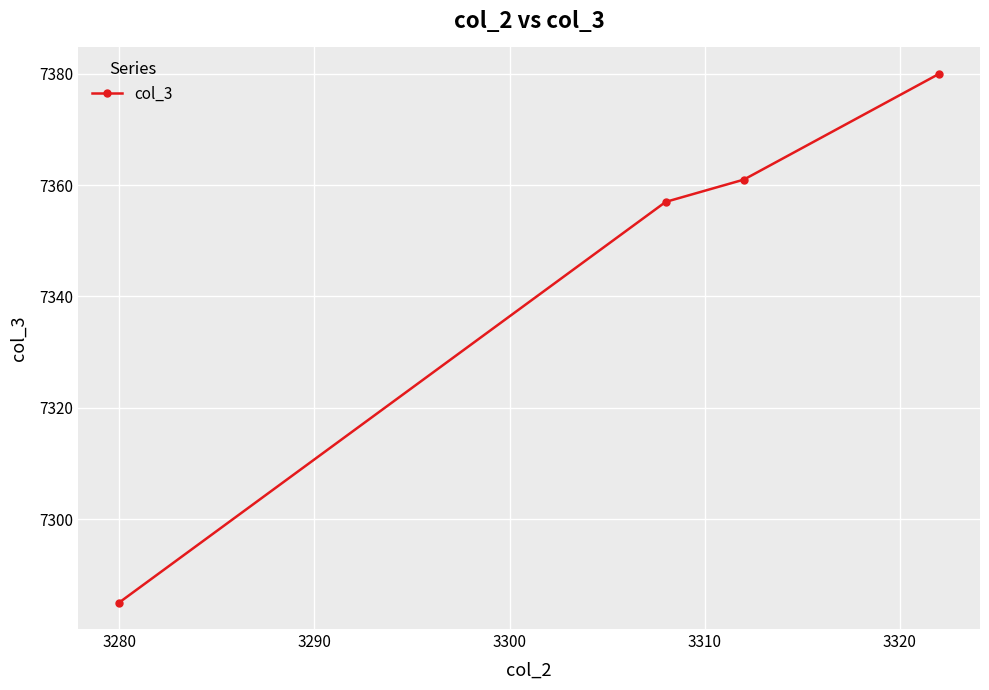

What is the value of the 4th point from the left?

7380